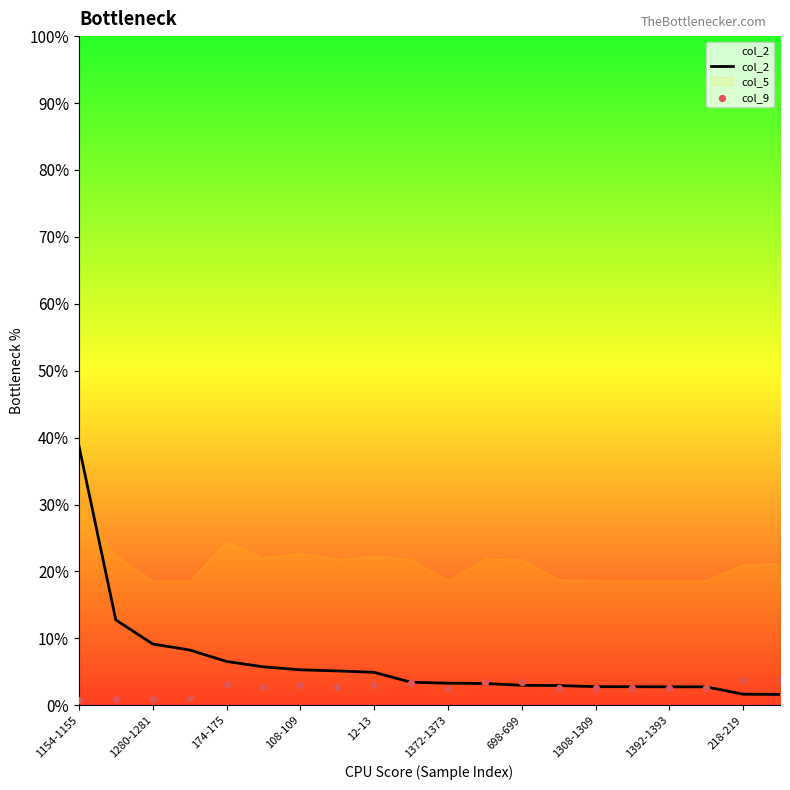

Which series has the largest Y range (max minus min)?

col_2